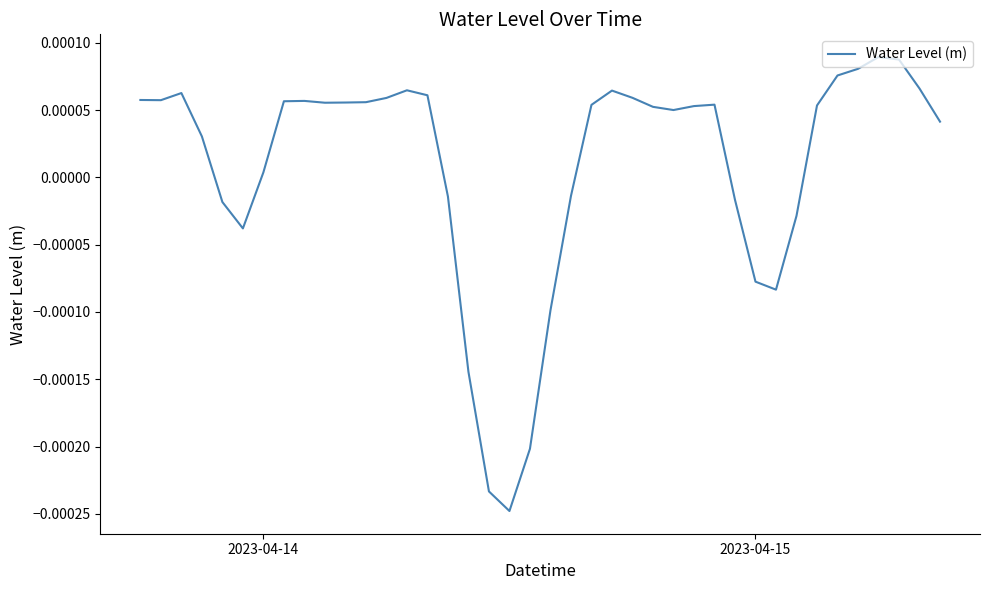

How many values are below zero?

13